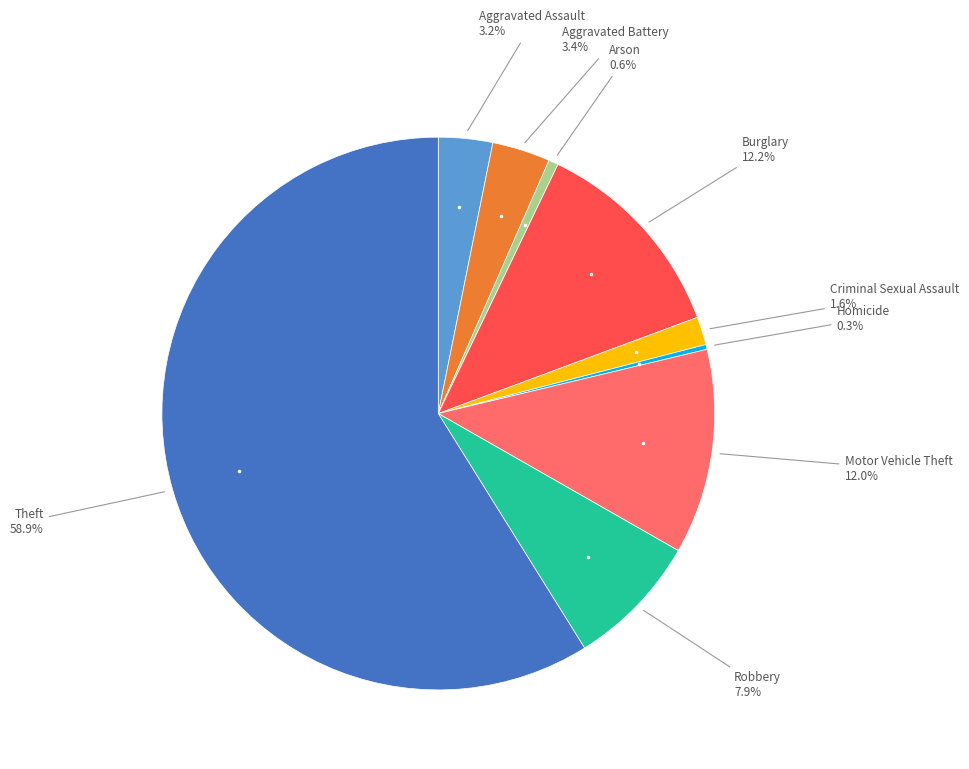

Does any single category account for the majority?

Yes